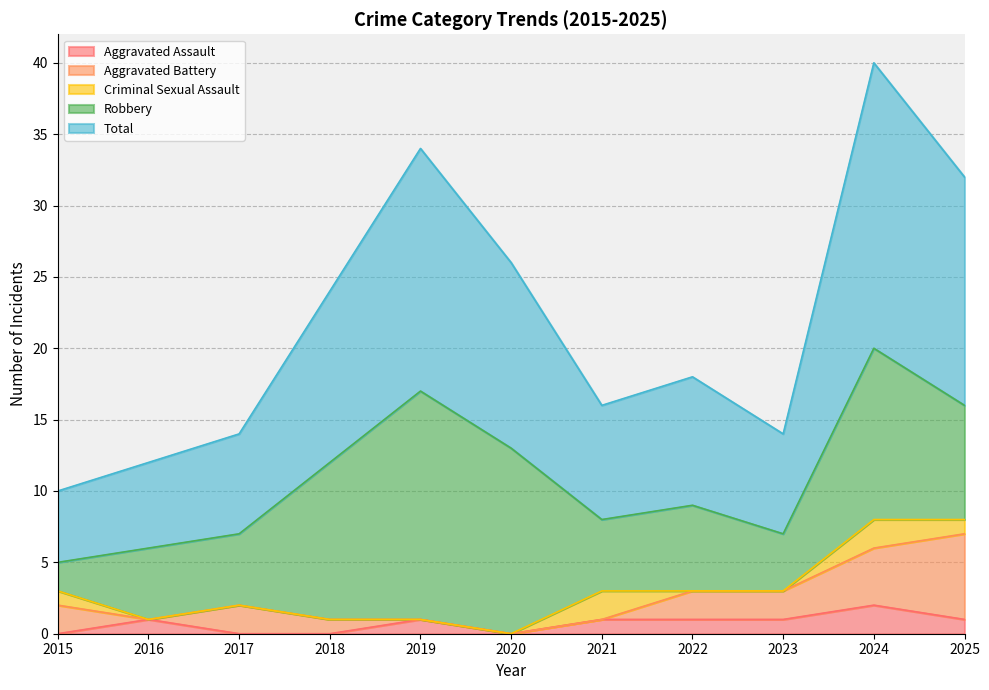

What is the spread (max minus min) of values at 2016?

6